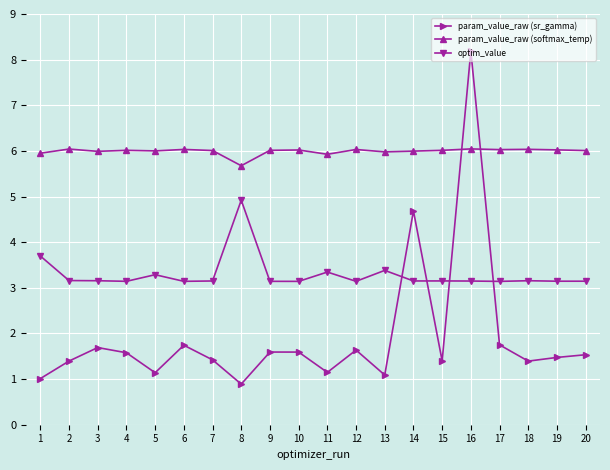

How many interior local valleys does the param_value_raw (sr_gamma) series have?

6